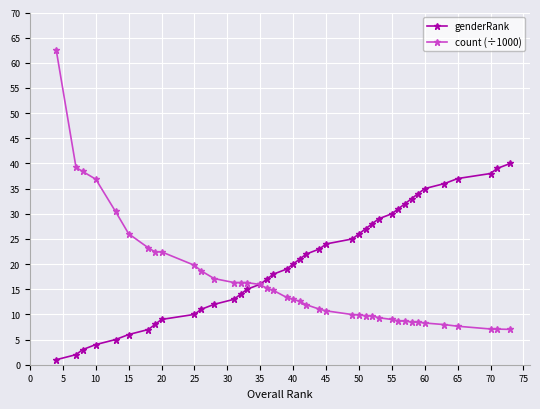

Which series has the largest range (max minus min)?

count (÷1000)